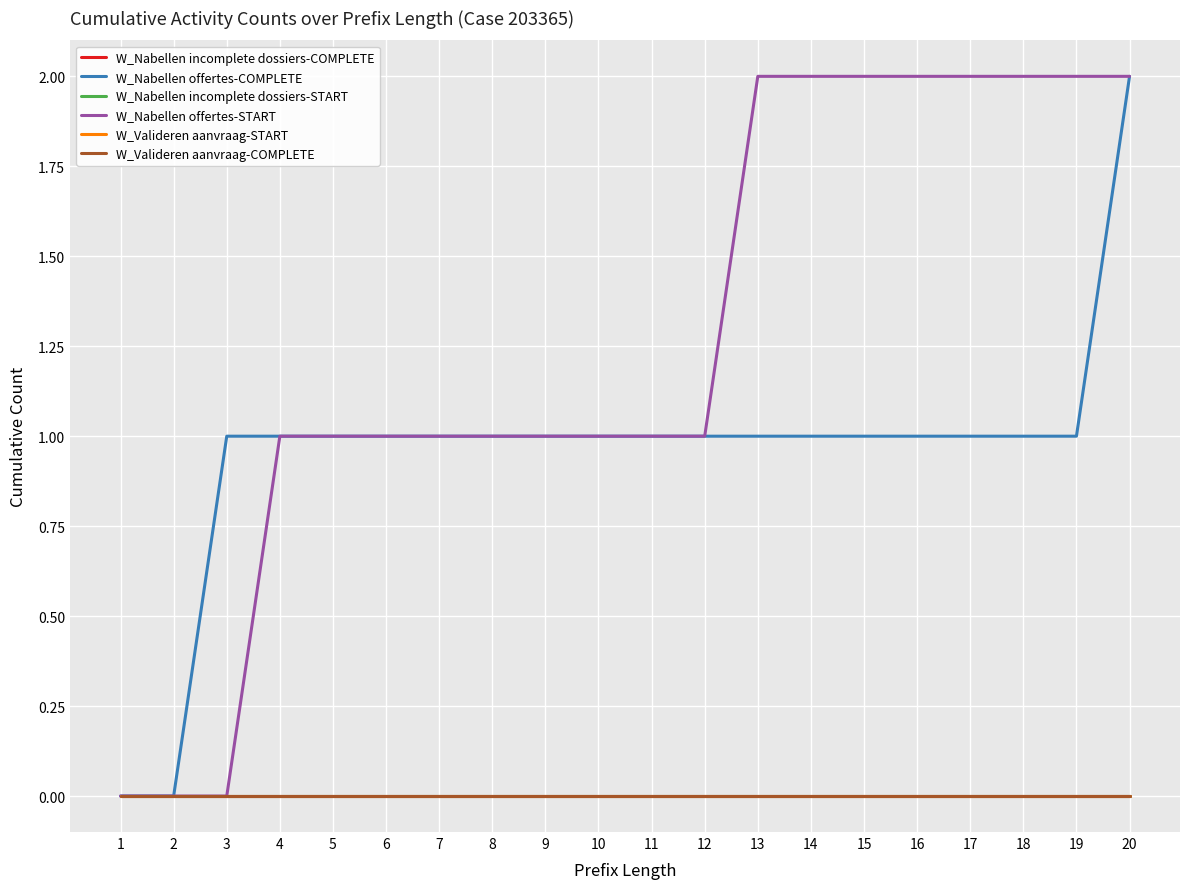

At which label is W_Nabellen incomplete dossiers-START closest to 0?

1